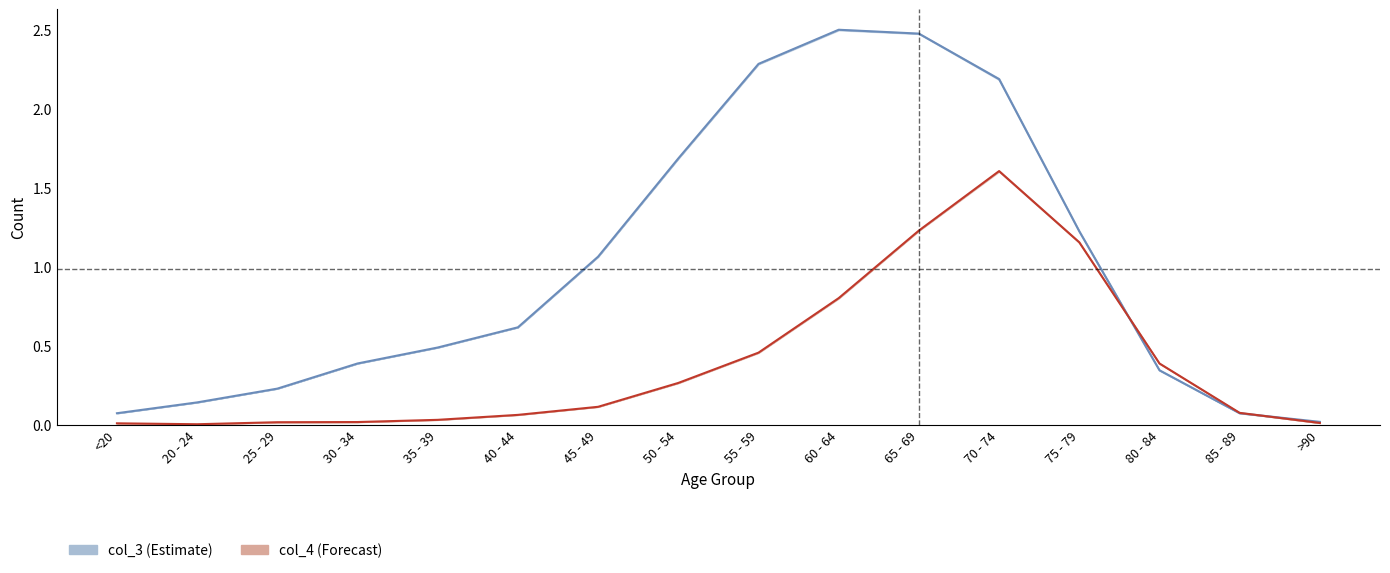

How many times do col_3 and col_4 cross each other?

2